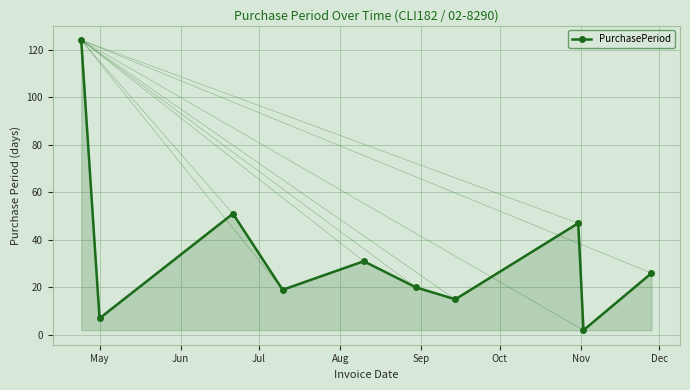

What is the value of the 2nd point from the left?

7